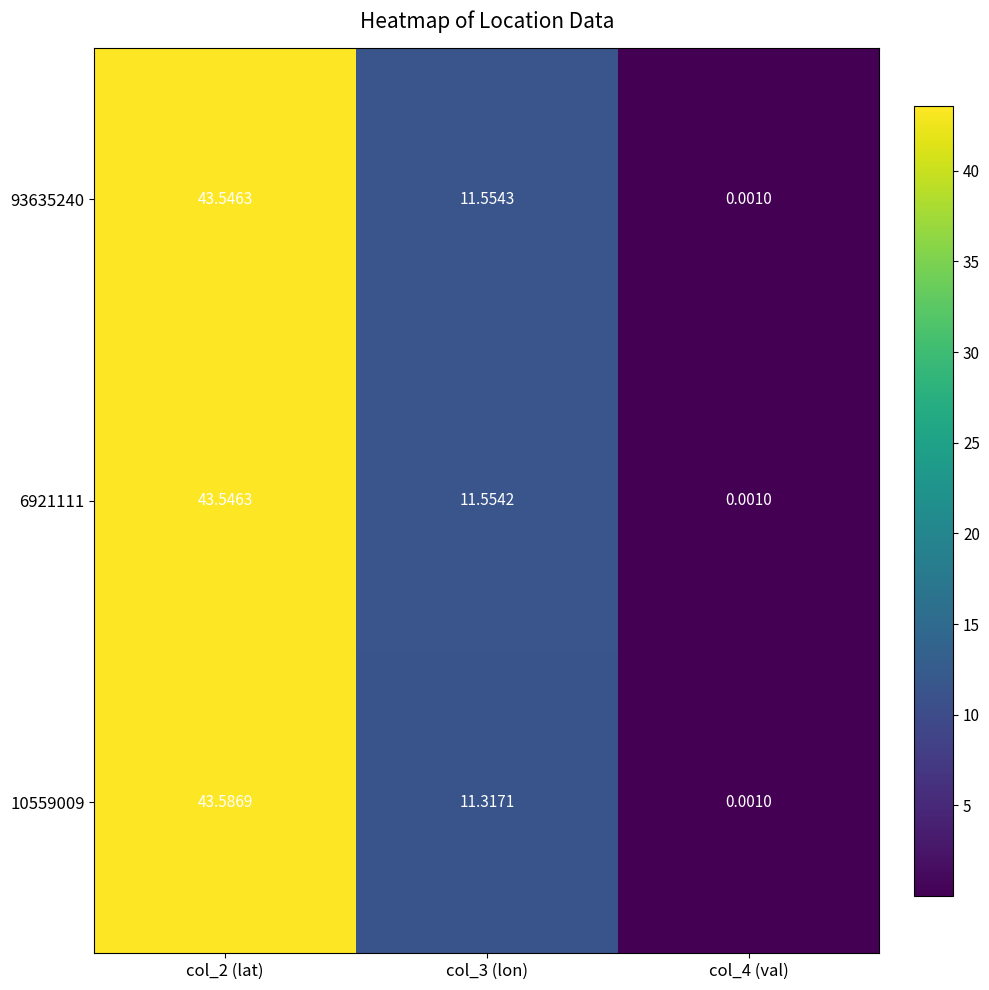

How many values in the 10559009 series exceed 11?

2